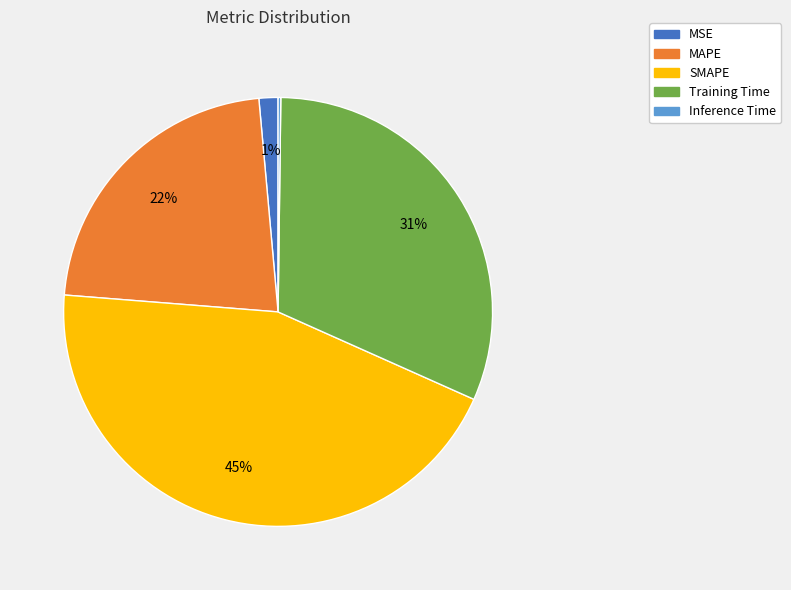

The MSE slice represents 1% of the pie. True or false?

True